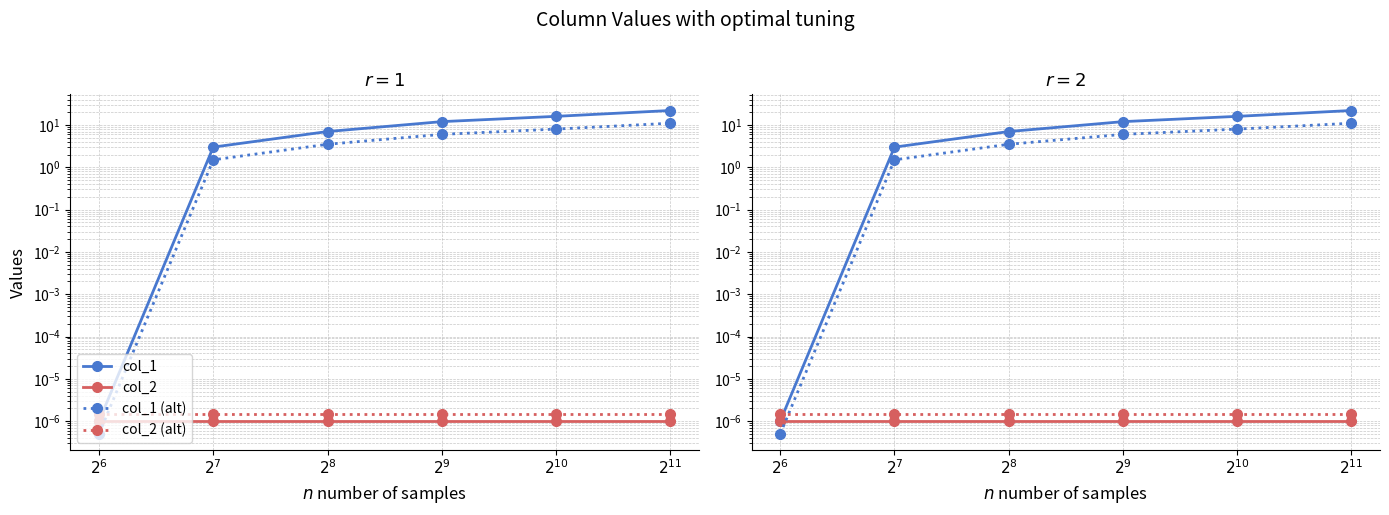

What value does the col_1 (alt) series have at $2^{7}$?

1.5